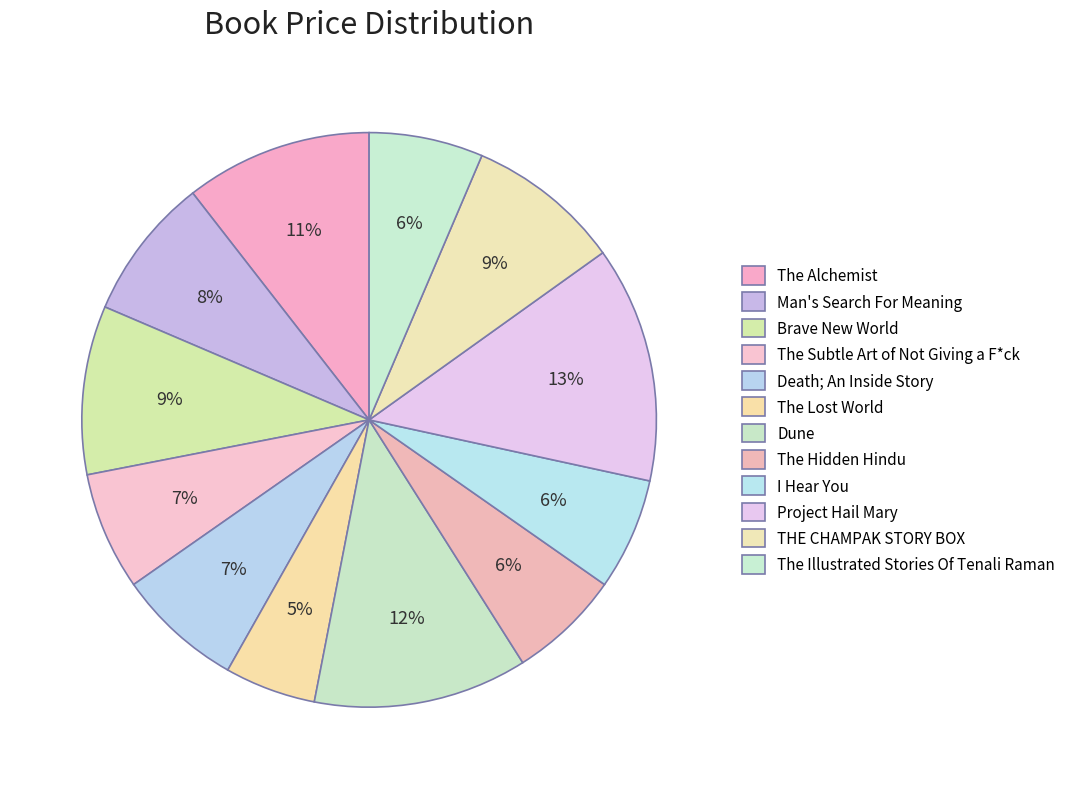

How many slices are in this pie chart?

12